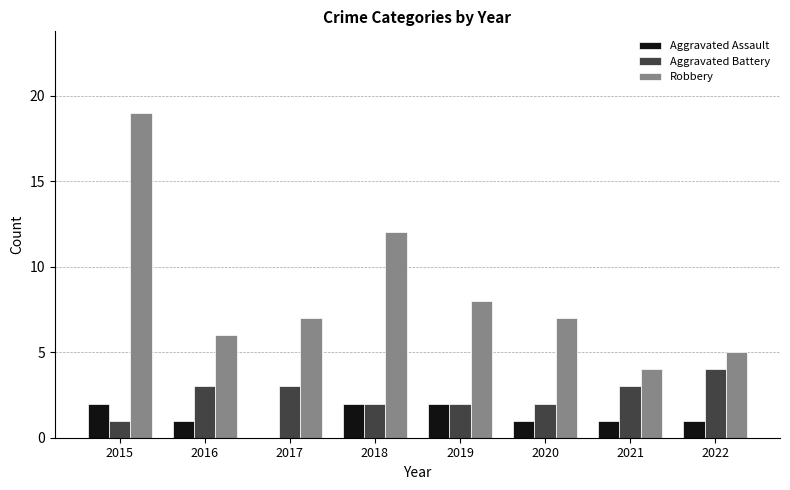

True or false: Aggravated Assault has a value of 1 at 2015.

False